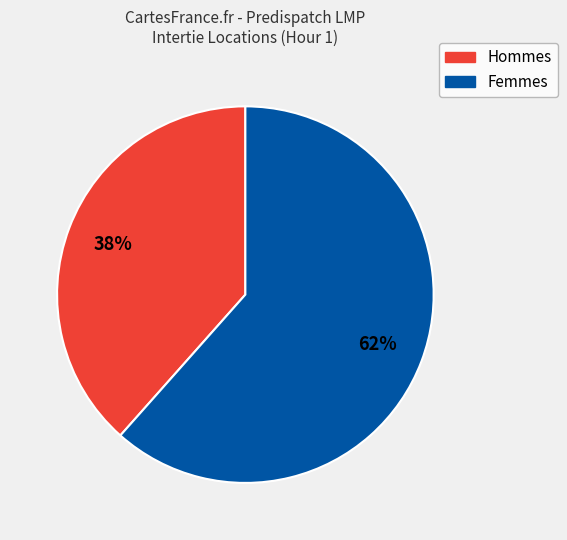

True or false: Hommes accounts for 50% of the total.

False